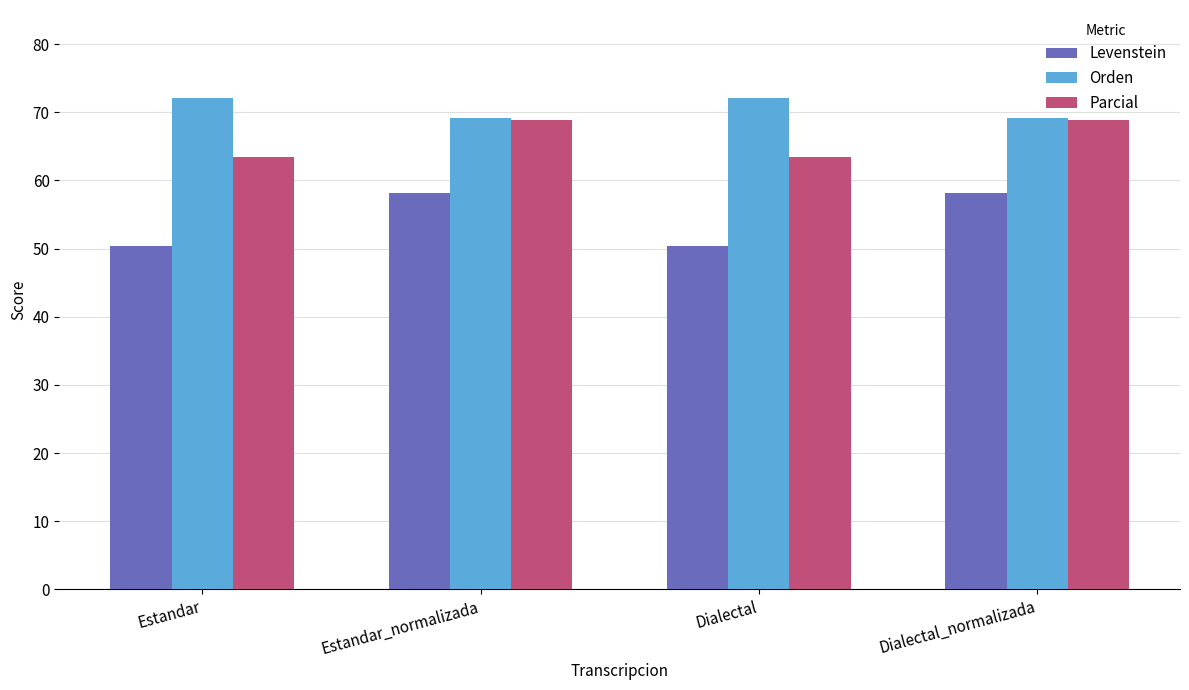

Rank the series by their maximum value, from lowest to highest.

Levenstein, Parcial, Orden